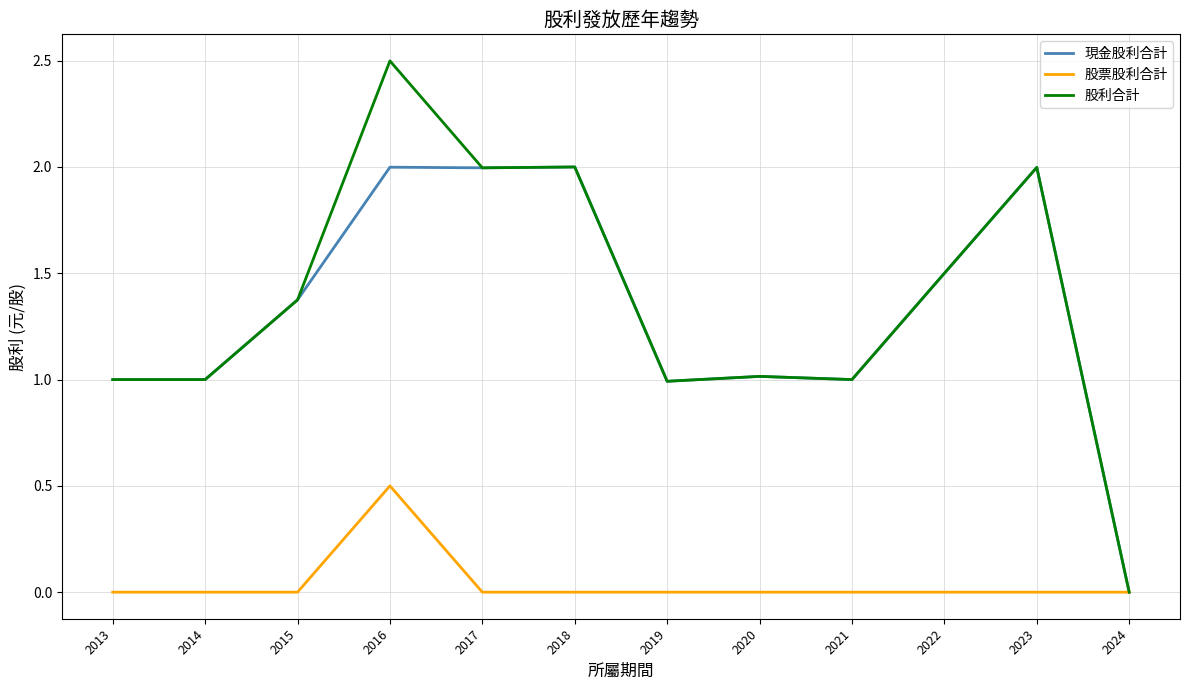

Which label corresponds to the largest value in the chart?

2016